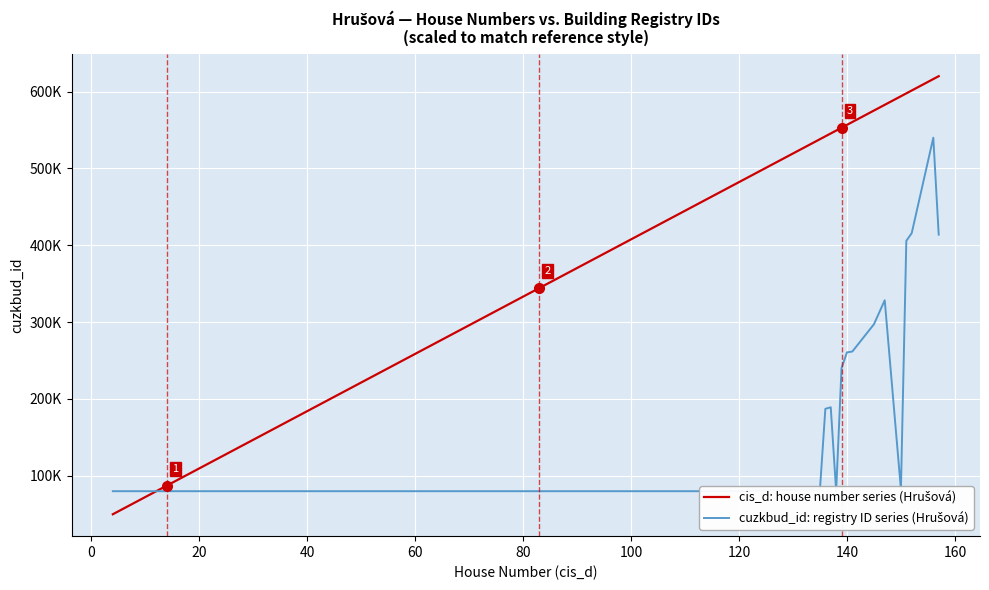

What is the difference between the second highest and second lowest values in the cuzkbud_id: registry ID series (Hrušová) series?

335758.3